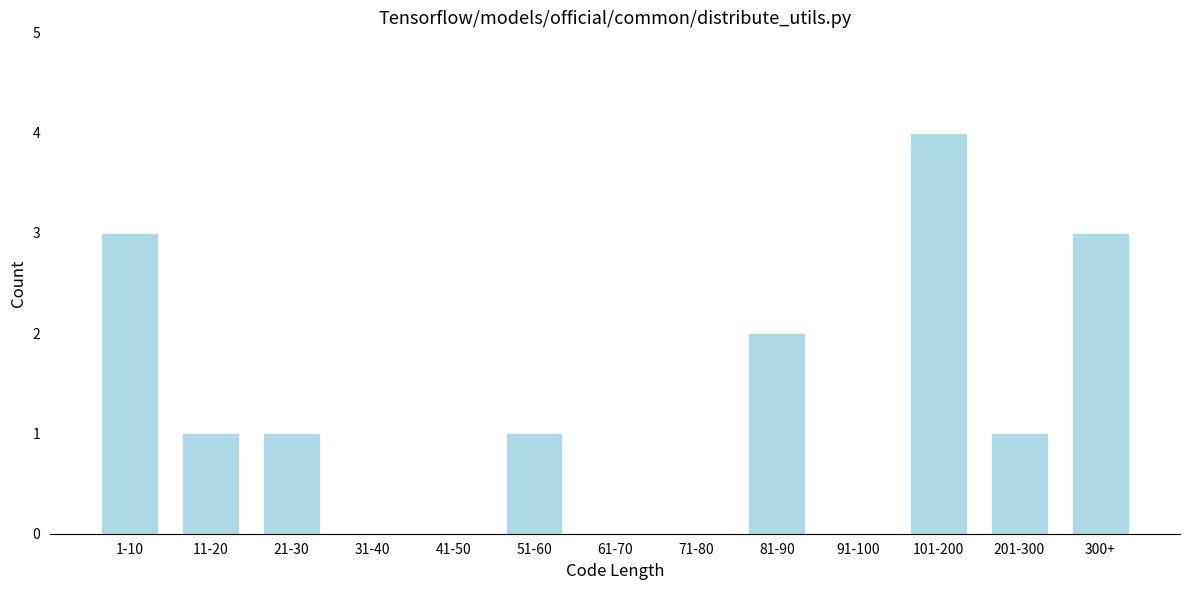

Reading left to right, what are all the values shown in this chart?

1-10=3	11-20=1	21-30=1	31-40=0	41-50=0	51-60=1	61-70=0	71-80=0	81-90=2	91-100=0	101-200=4	201-300=1	300+=3